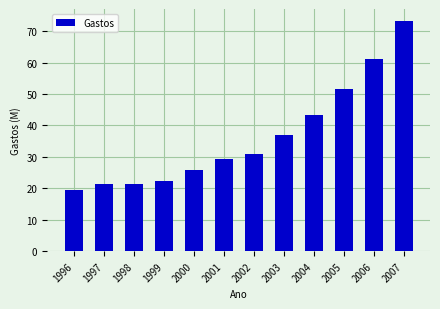

Reading right to left, extract all data points from this chart.

2007=73352345	2006=61271862	2005=51658307	2004=43460014	2003=36956650	2002=30878521	2001=29181085	2000=25851298	1999=22264429	1998=21412305	1997=21321244	1996=19455389